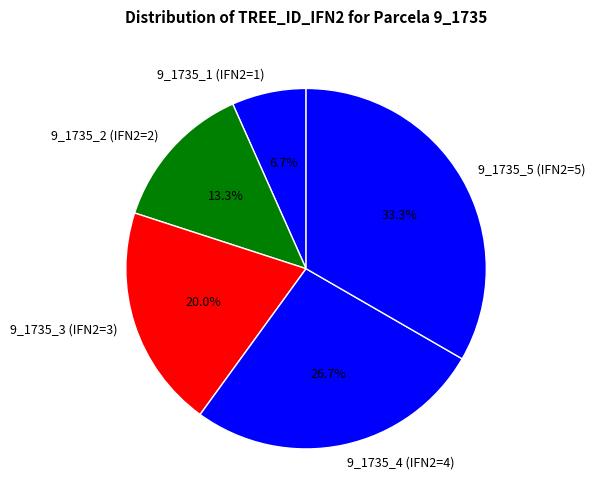

Does any single category account for the majority?

No